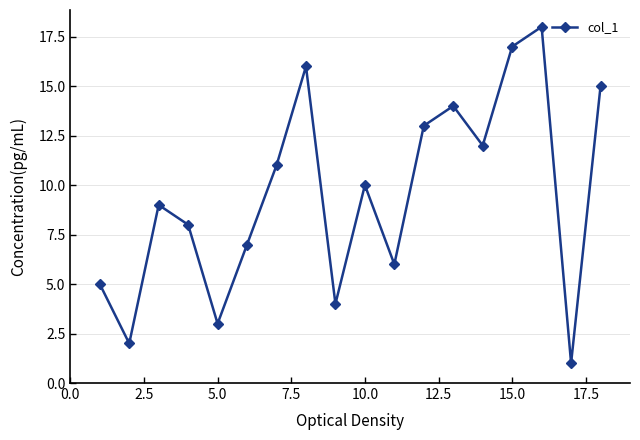

What is the difference between the second highest and minimum values?

16